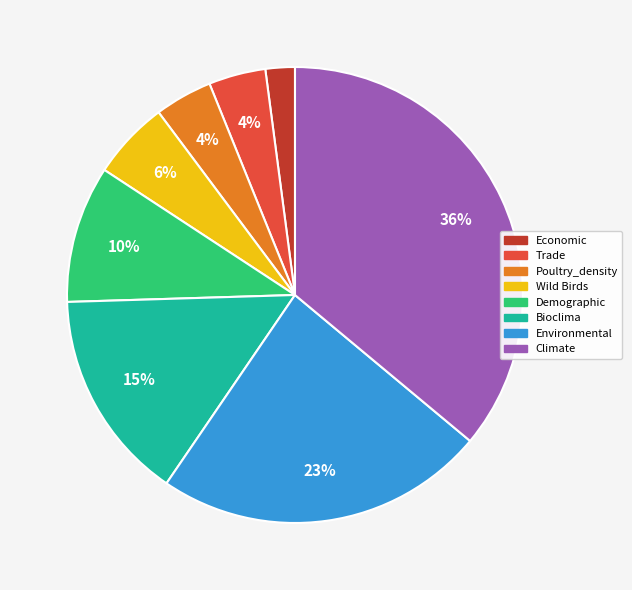

Which has a higher value, Wild Birds or Trade?

Wild Birds